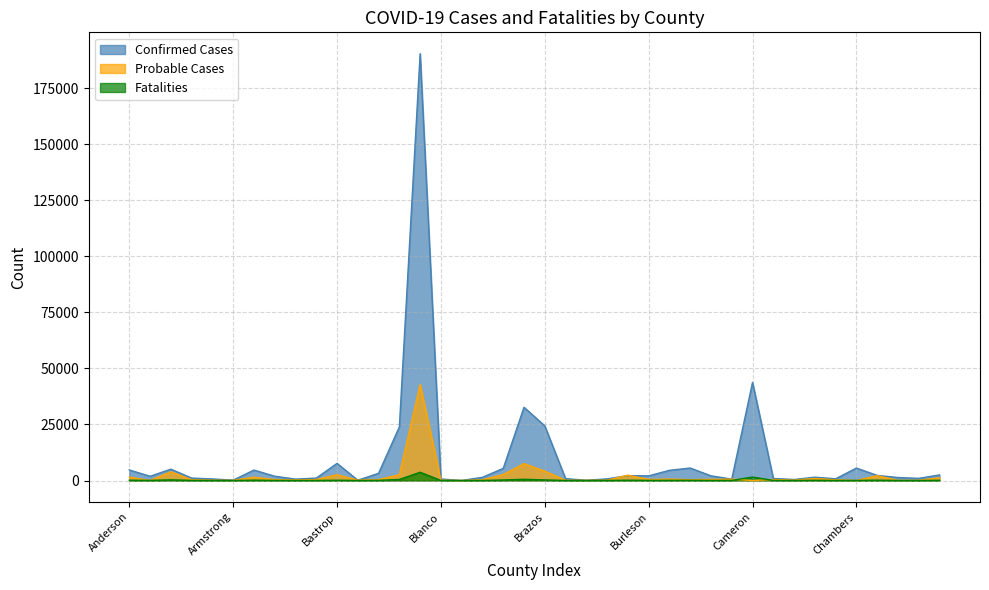

What is the label of the 17th point from the left?

Borden